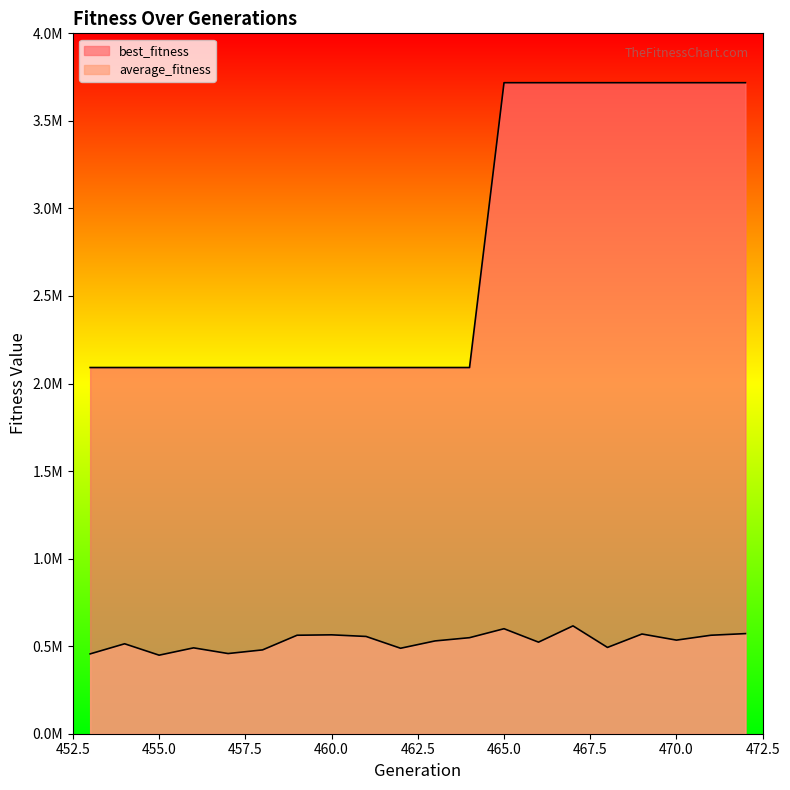

At which category is the sum across all series the highest?

467